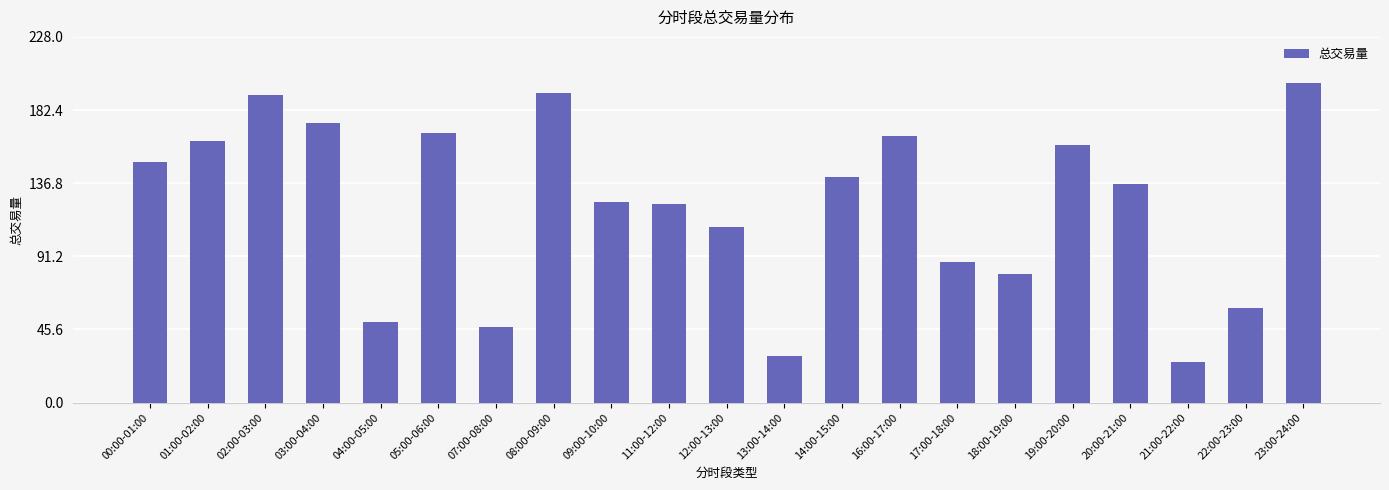

What is the sum of the values at 18:00-19:00 and 08:00-09:00?

273.0